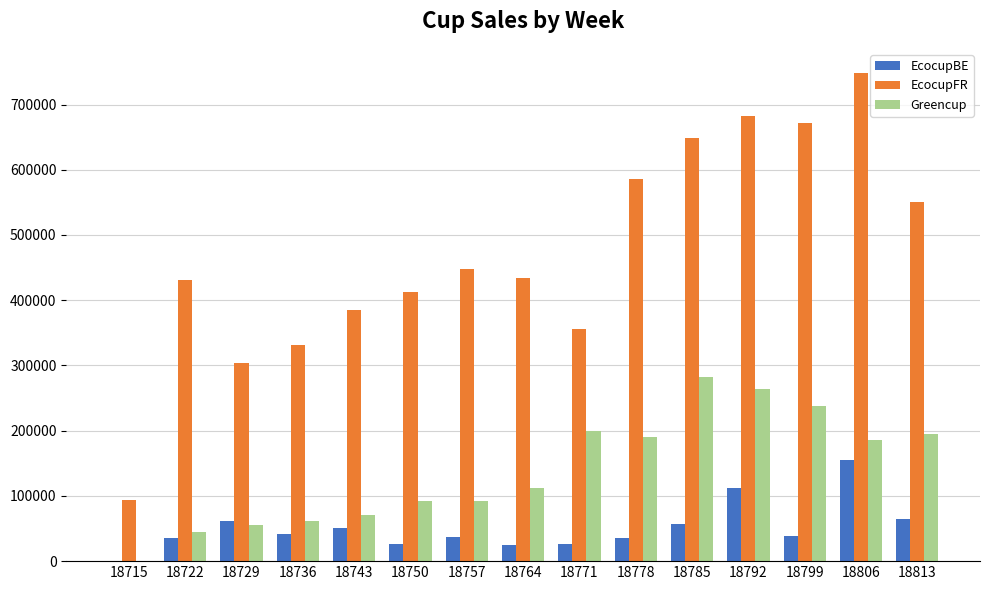

What is the highest value of the EcocupFR series?

747947.4